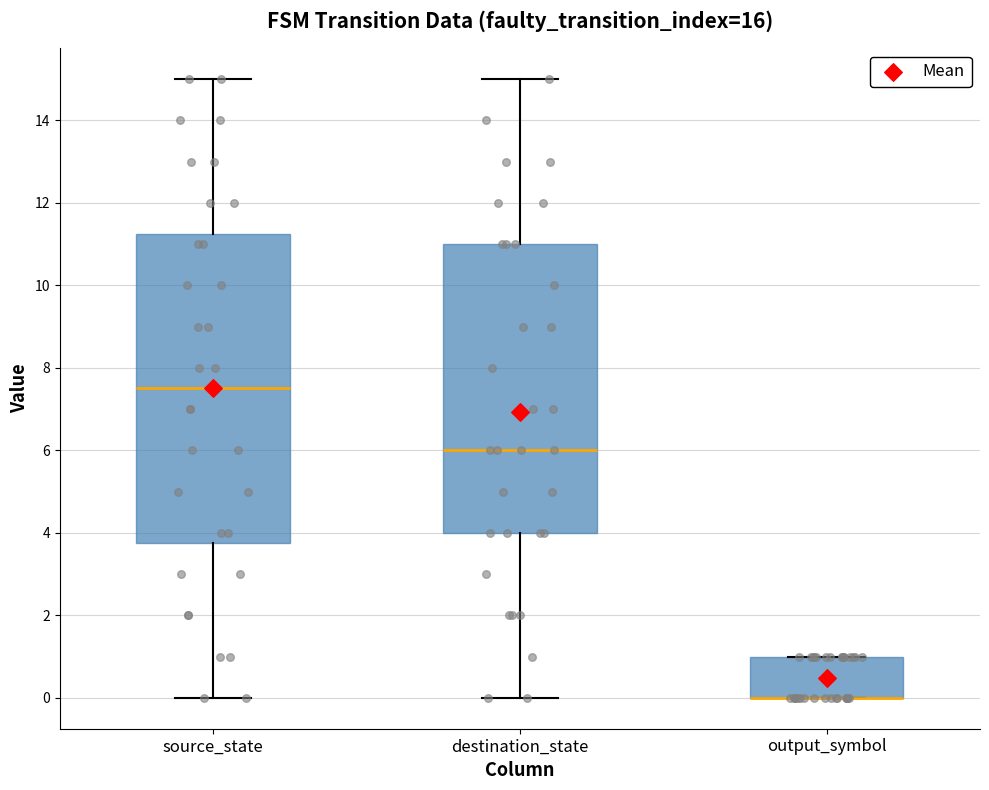

Where does the lower whisker of the box for source_state end on the y-axis? The values are not printed on the chart, so give them approximately, as read against the axis.

0.0